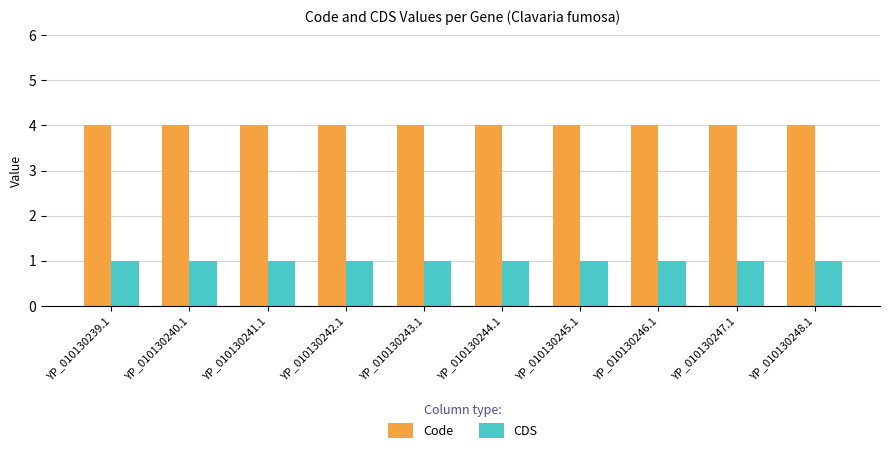

Is the value of CDS at YP_010130241.1 greater than the value of Code at YP_010130247.1?

No